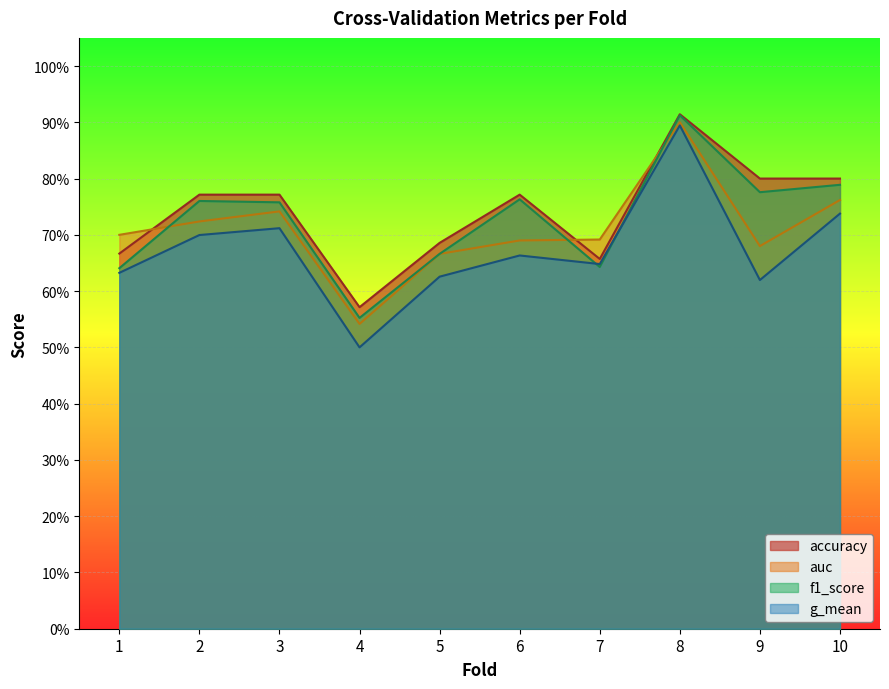

At which label is f1_score closest to 0?

4